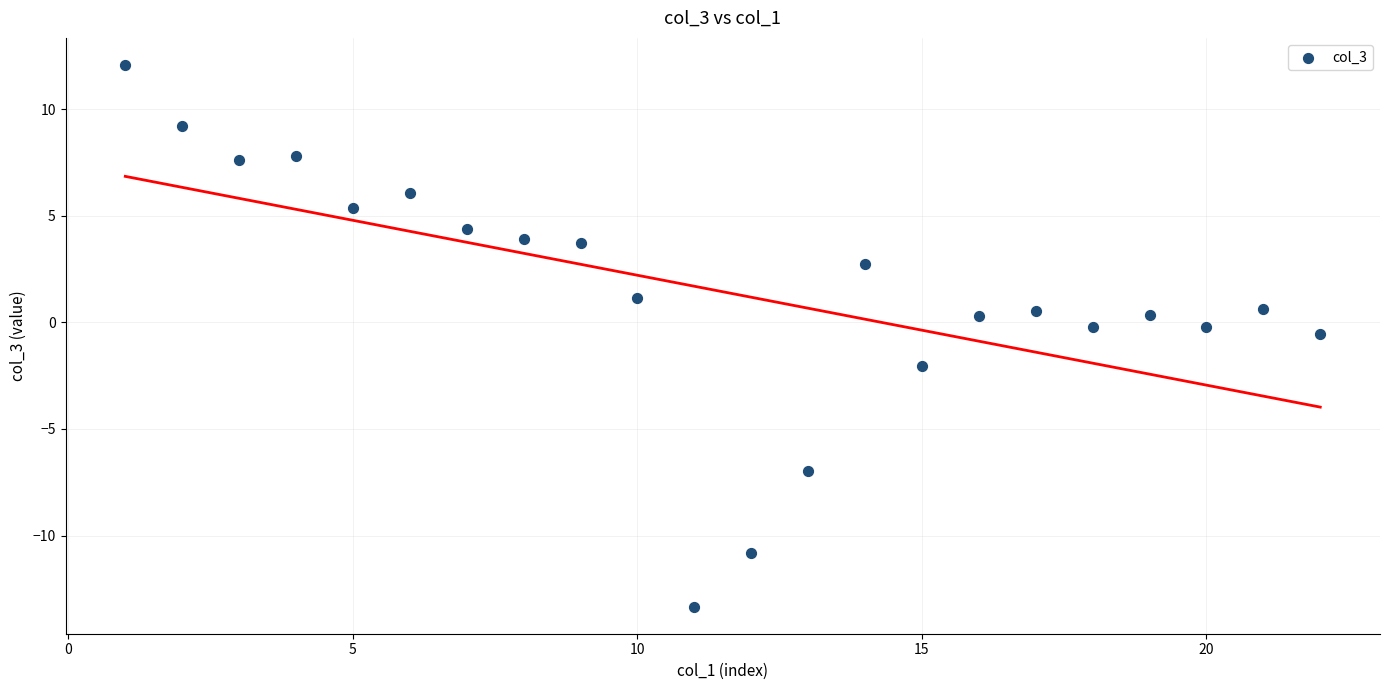

What is the range of Y values (max minus min)?

25.4